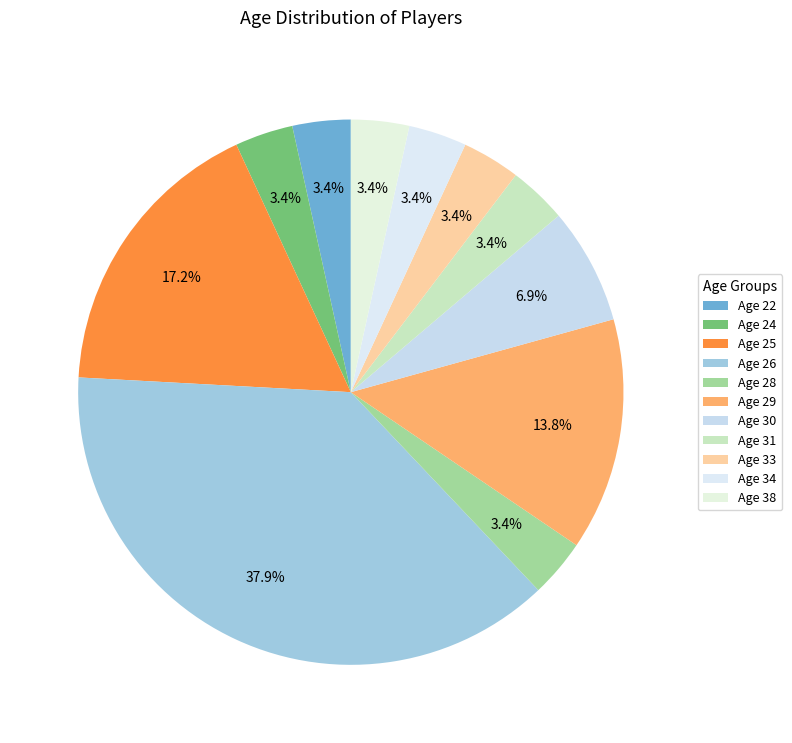

Count the number of slices in the pie.

11